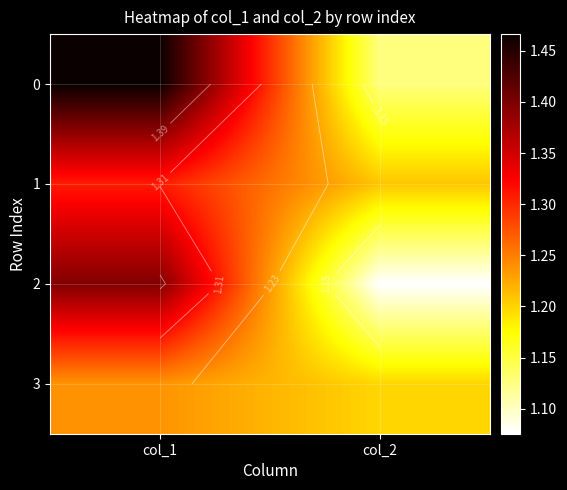

What is the minimum value shown in the chart?

1.1